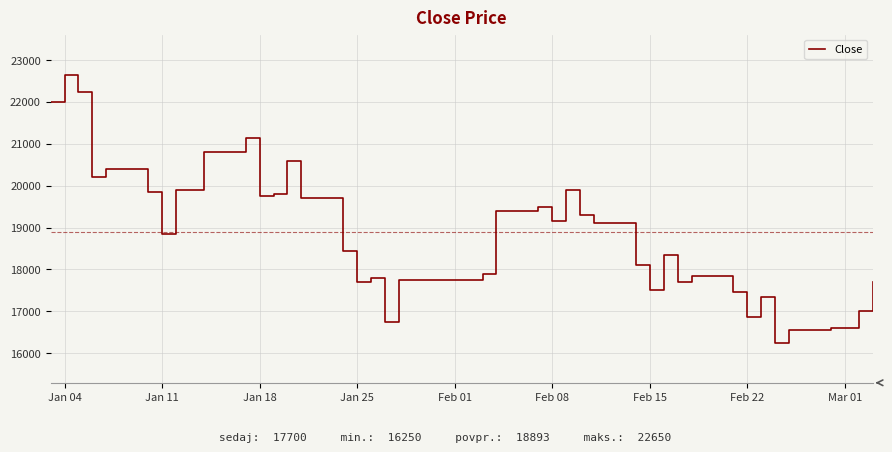

What is the minimum value shown in the chart?

16250